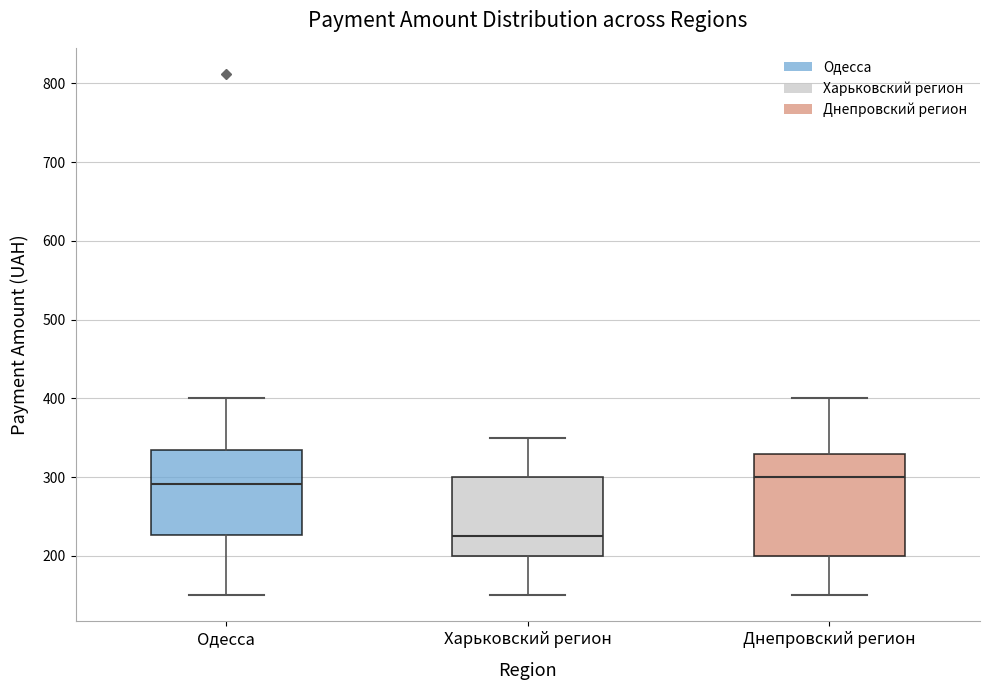

Reading left to right, transcribe this box plot: for each box, give where its median line is, the range the box spans, and where its two whiskers end, as read against the y-axis. The values are not printed on the chart, so give them approximately, as read against the axis.

Одесса: median 290, box 230 to 340, whiskers 150 to 400
Харьковский регион: median 230, box 200 to 300, whiskers 150 to 350
Днепровский регион: median 300, box 200 to 330, whiskers 150 to 400